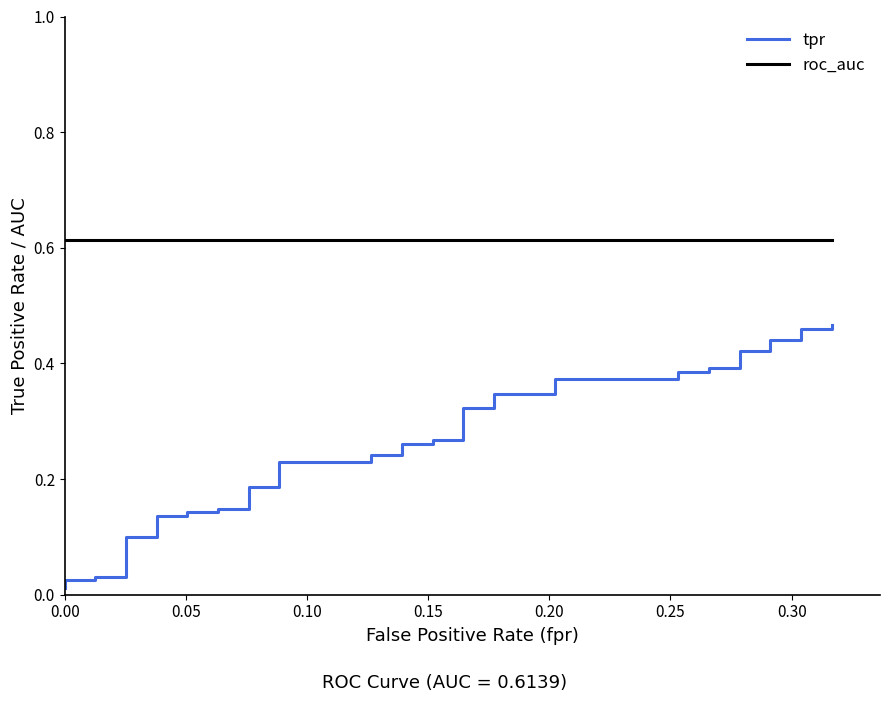

Reading left to right, list all the values displayed in this chart.

tpr: 0.0	0.0	0.0	0.0	0.0	0.1	0.1	0.1	0.1	0.1	0.1	0.1	0.1	0.2	0.2	0.2	0.2	0.2	0.2	0.3	0.3	0.3	0.3	0.3	0.3	0.3	0.3	0.4	0.4	0.4	0.4	0.4	0.4	0.4	0.4	0.4	0.4	0.5	0.5	0.5
roc_auc: 0.6	0.6	0.6	0.6	0.6	0.6	0.6	0.6	0.6	0.6	0.6	0.6	0.6	0.6	0.6	0.6	0.6	0.6	0.6	0.6	0.6	0.6	0.6	0.6	0.6	0.6	0.6	0.6	0.6	0.6	0.6	0.6	0.6	0.6	0.6	0.6	0.6	0.6	0.6	0.6